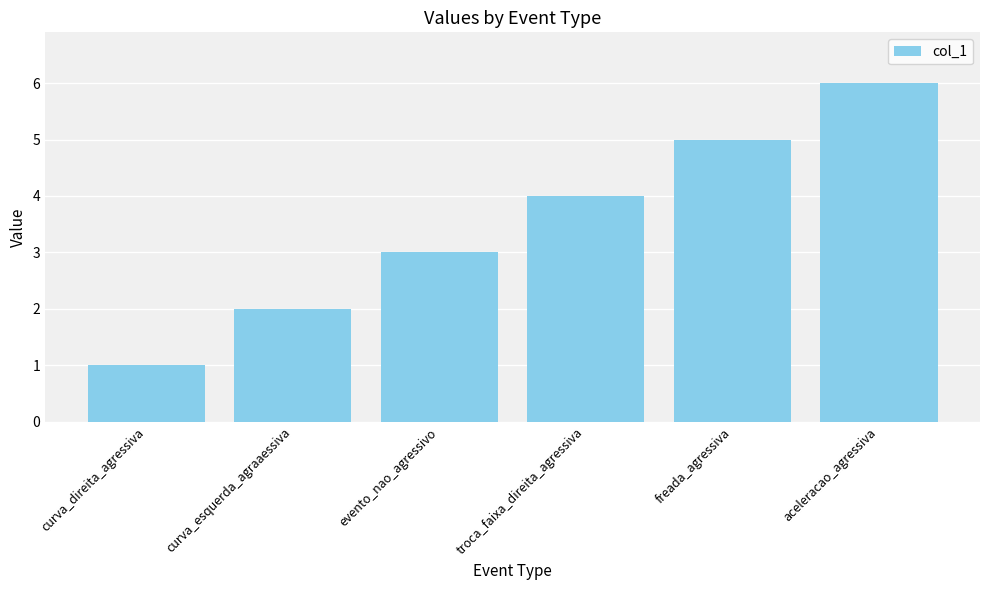

Approximately how many times larger is the value at troca_faixa_direita_agressiva compared to curva_direita_agressiva?

4.0